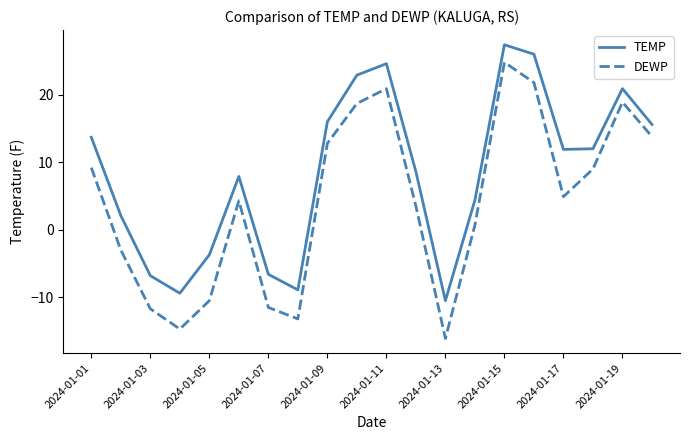

List the series in order of their overall mean, highest first.

TEMP, DEWP